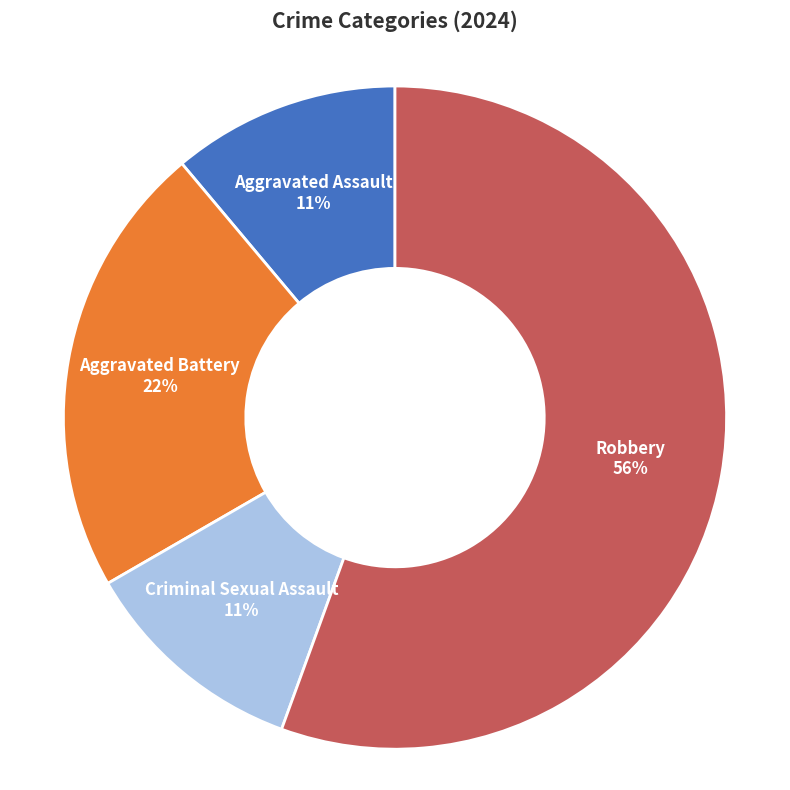

To the nearest percent, what is the average slice percentage?

25%